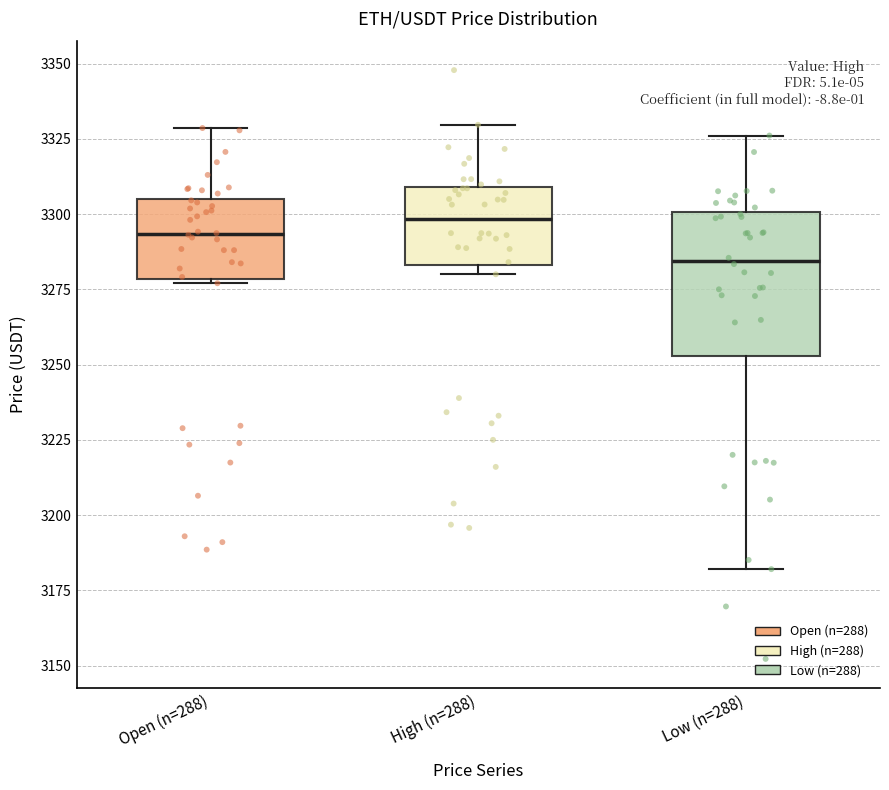

Reading left to right, transcribe this box plot: for each box, give where its median line is, the range the box spans, and where its two whiskers end, as read against the y-axis. The values are not printed on the chart, so give them approximately, as read against the axis.

Open (n=288): median 3295, box 3280 to 3305, whiskers 3275 to 3330
High (n=288): median 3300, box 3285 to 3310, whiskers 3280 to 3330
Low (n=288): median 3285, box 3255 to 3300, whiskers 3180 to 3325